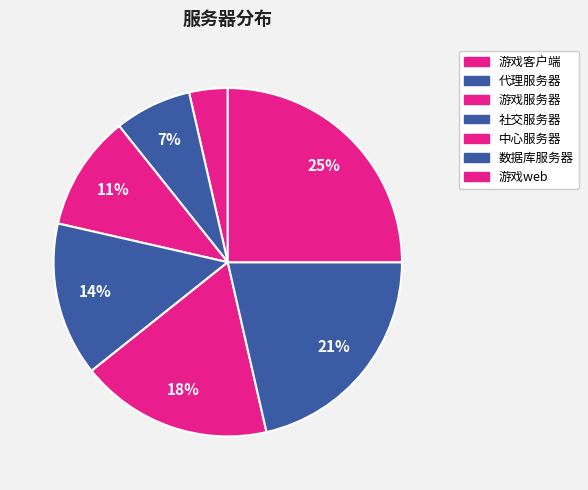

True or false: 游戏客户端 accounts for 1% of the total.

False